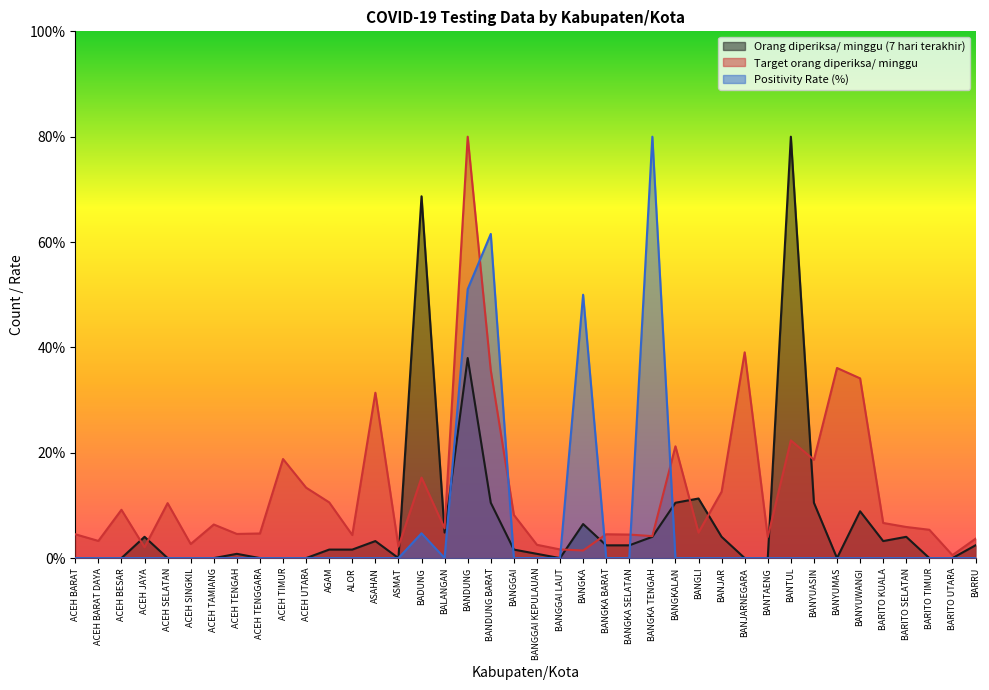

How many times do Target orang diperiksa/ minggu and Orang diperiksa/ minggu (7 hari terakhir) cross each other?

10